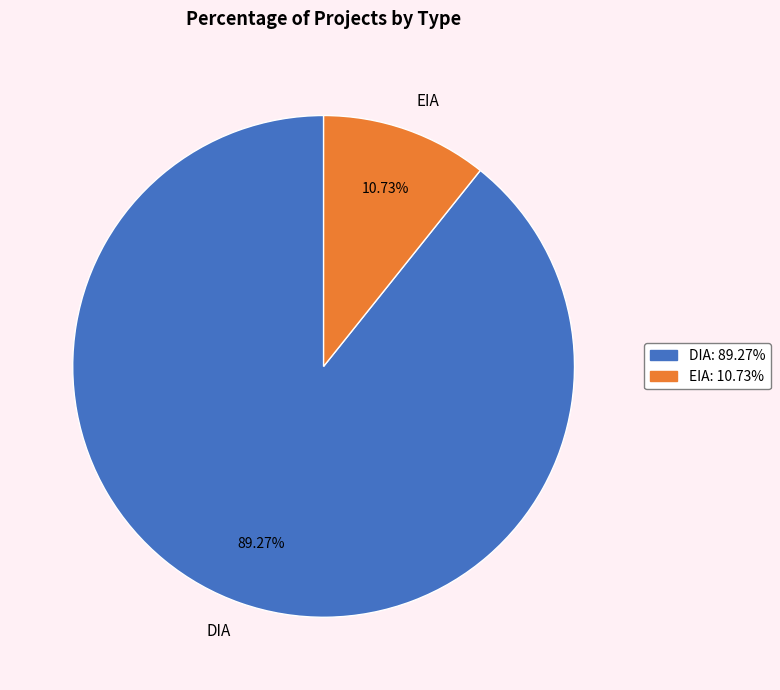

To the nearest percent, what portion does EIA represent?

11%